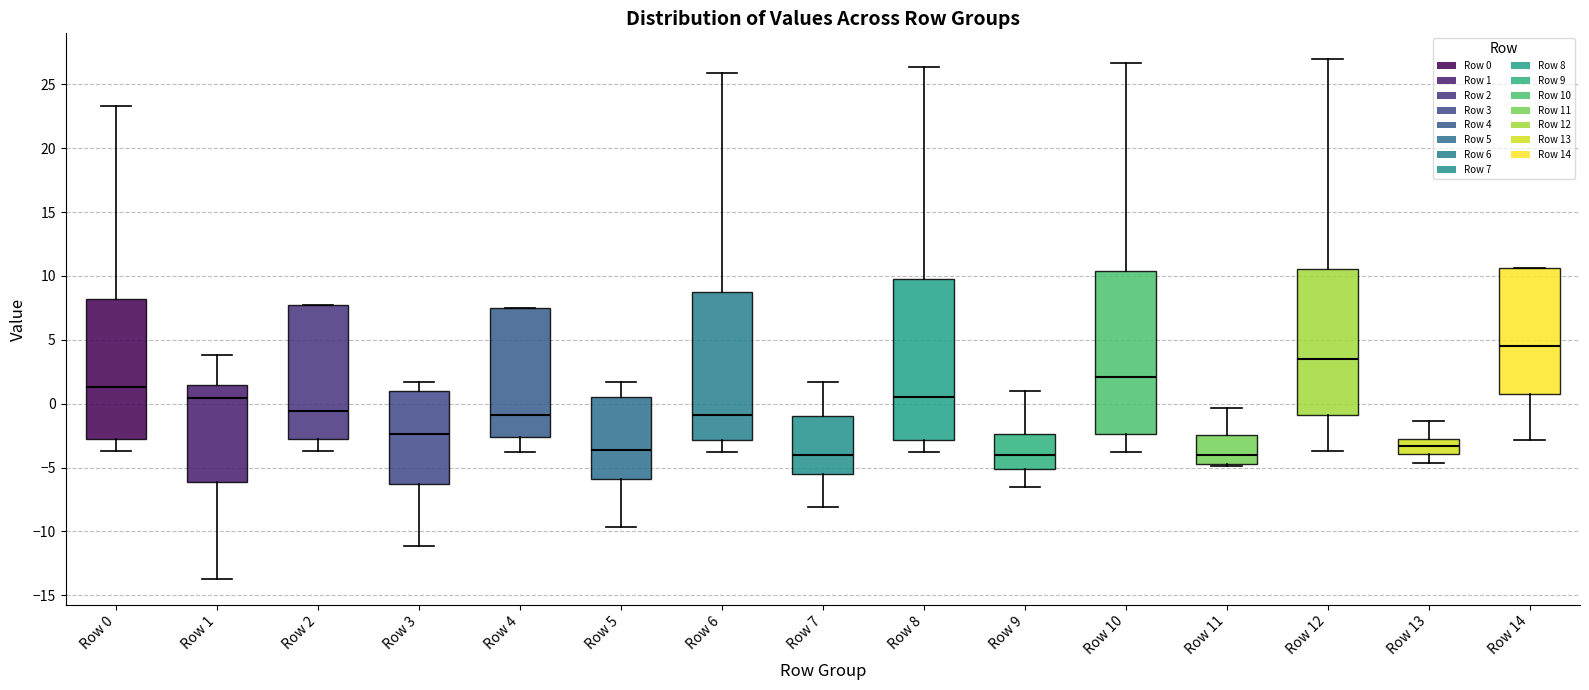

Reading left to right, transcribe this box plot: for each box, give where its median line is, the range the box spans, and where its two whiskers end, as read against the y-axis. The values are not printed on the chart, so give them approximately, as read against the axis.

Row 0: median 1.5, box -2.5 to 8.0, whiskers -3.5 to 23.5
Row 1: median 0.5, box -6.0 to 1.5, whiskers -13.5 to 4.0
Row 2: median -0.5, box -3.0 to 7.5, whiskers -3.5 to 7.5
Row 3: median -2.5, box -6.5 to 1.0, whiskers -11.0 to 1.5
Row 4: median -1.0, box -2.5 to 7.5, whiskers -4.0 to 7.5
Row 5: median -3.5, box -6.0 to 0.5, whiskers -9.5 to 1.5
Row 6: median -1.0, box -3.0 to 9.0, whiskers -4.0 to 26.0
Row 7: median -4.0, box -5.5 to -1.0, whiskers -8.0 to 1.5
Row 8: median 0.5, box -3.0 to 9.5, whiskers -3.5 to 26.5
Row 9: median -4.0, box -5.0 to -2.5, whiskers -6.5 to 1.0
Row 10: median 2.0, box -2.5 to 10.5, whiskers -4.0 to 26.5
Row 11: median -4.0, box -4.5 to -2.5, whiskers -5.0 to -0.5
Row 12: median 3.5, box -1.0 to 10.5, whiskers -3.5 to 27.0
Row 13: median -3.5, box -4.0 to -3.0, whiskers -4.5 to -1.5
Row 14: median 4.5, box 0.5 to 10.5, whiskers -3.0 to 10.5